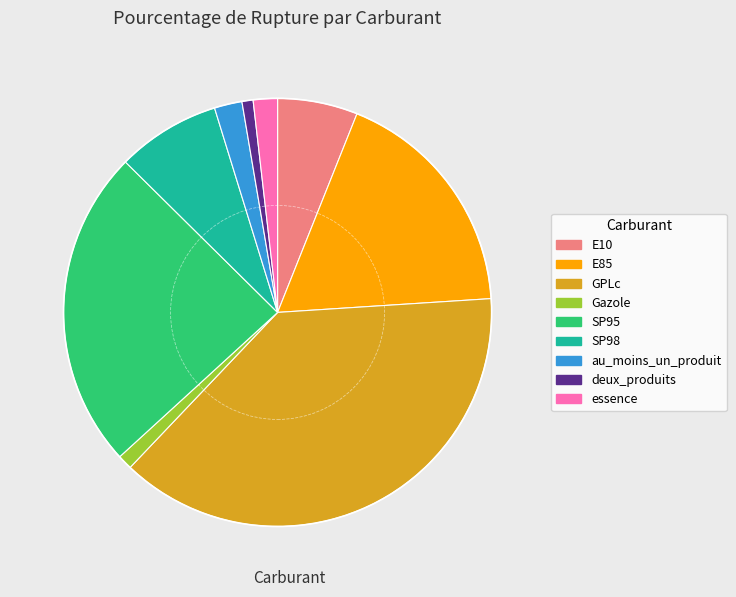

Does any single category account for the majority?

No